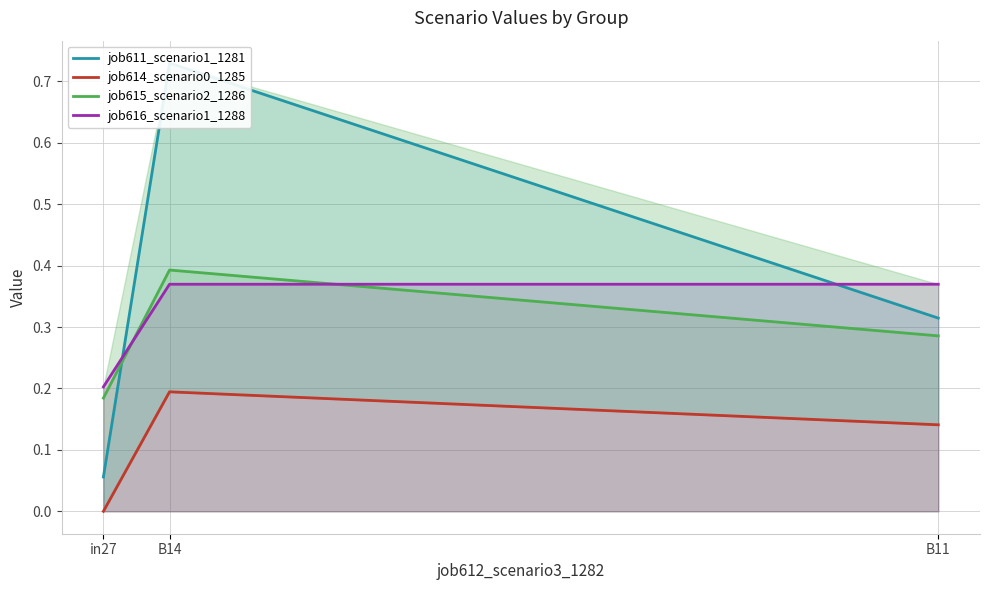

Is it true that job614_scenario0_1285 equals 0.1 at B11?

False